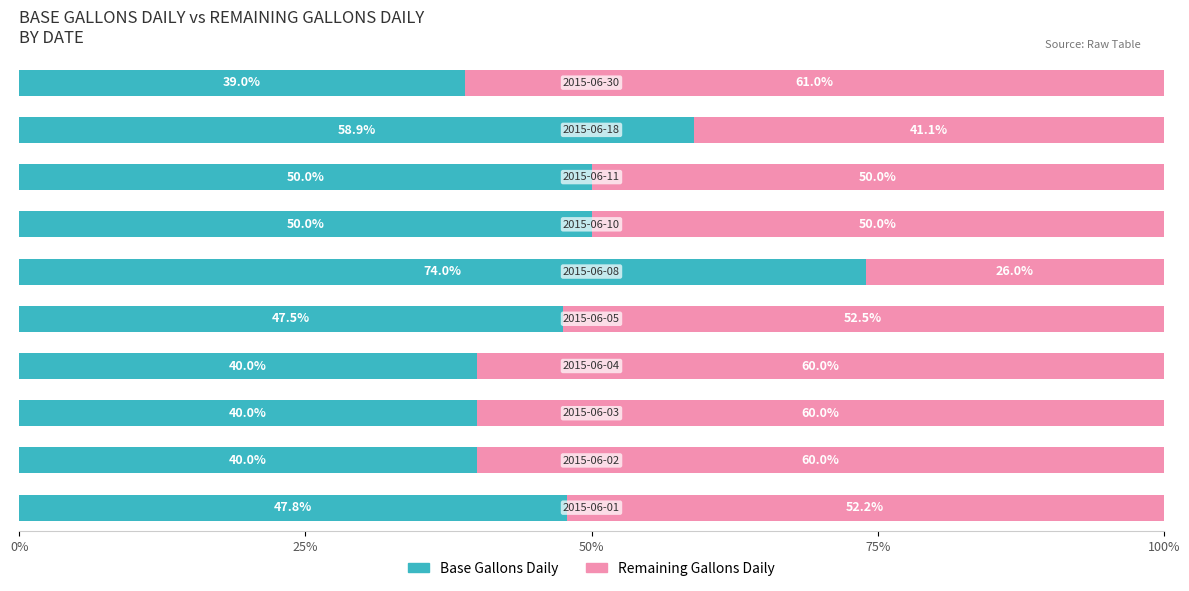

What is the difference between the maximum and minimum values in the Base Gallons Daily series?

35.0